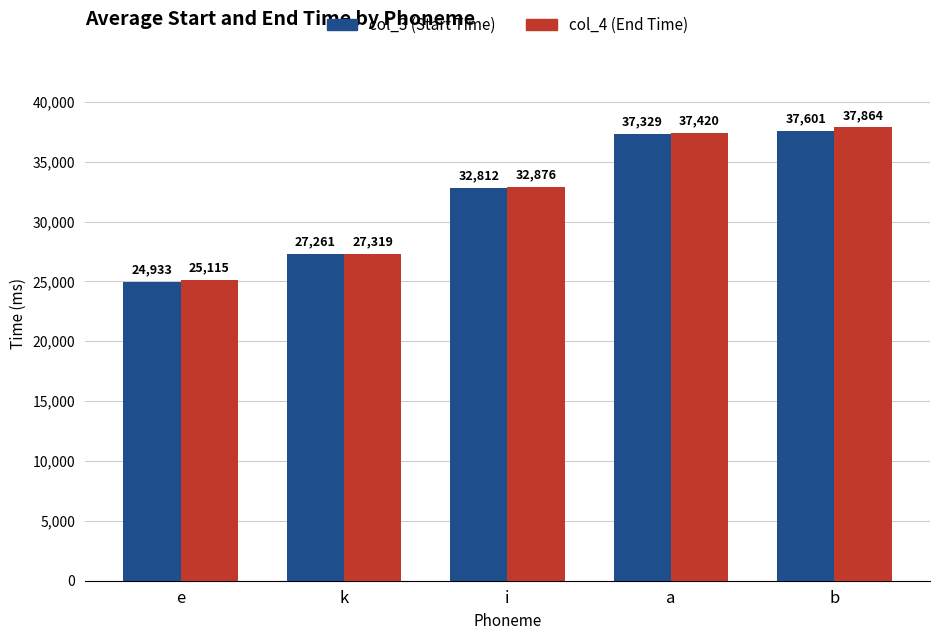

List the series in order of their peak value, lowest first.

col_3 (Start Time), col_4 (End Time)